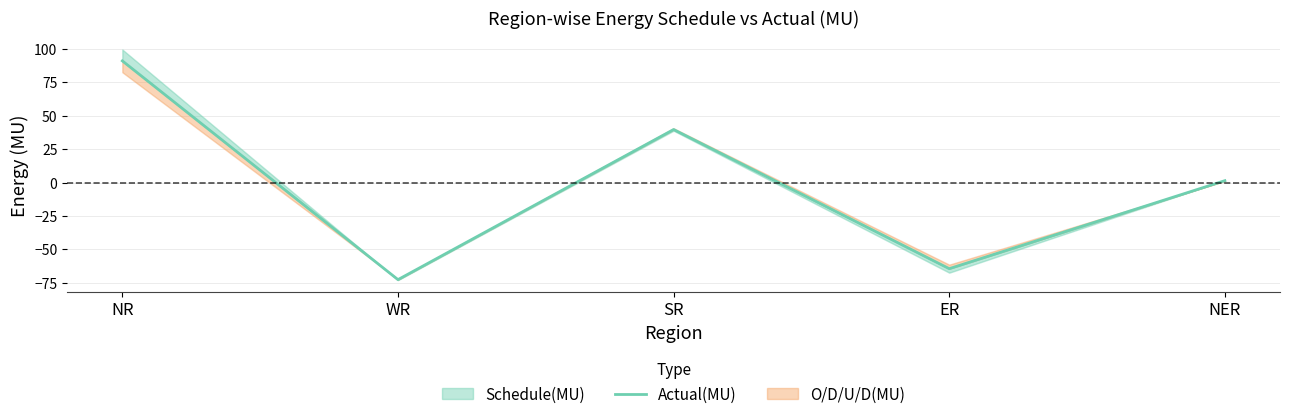

What is the average value?

-1.0